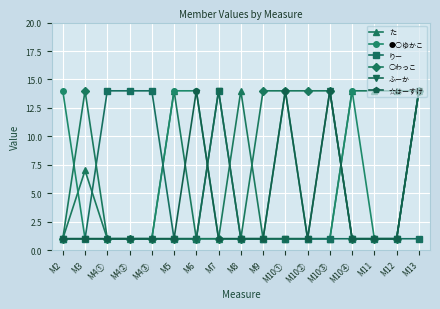

What is the difference between the ☆はーすけ values at M7 and M10①?

13